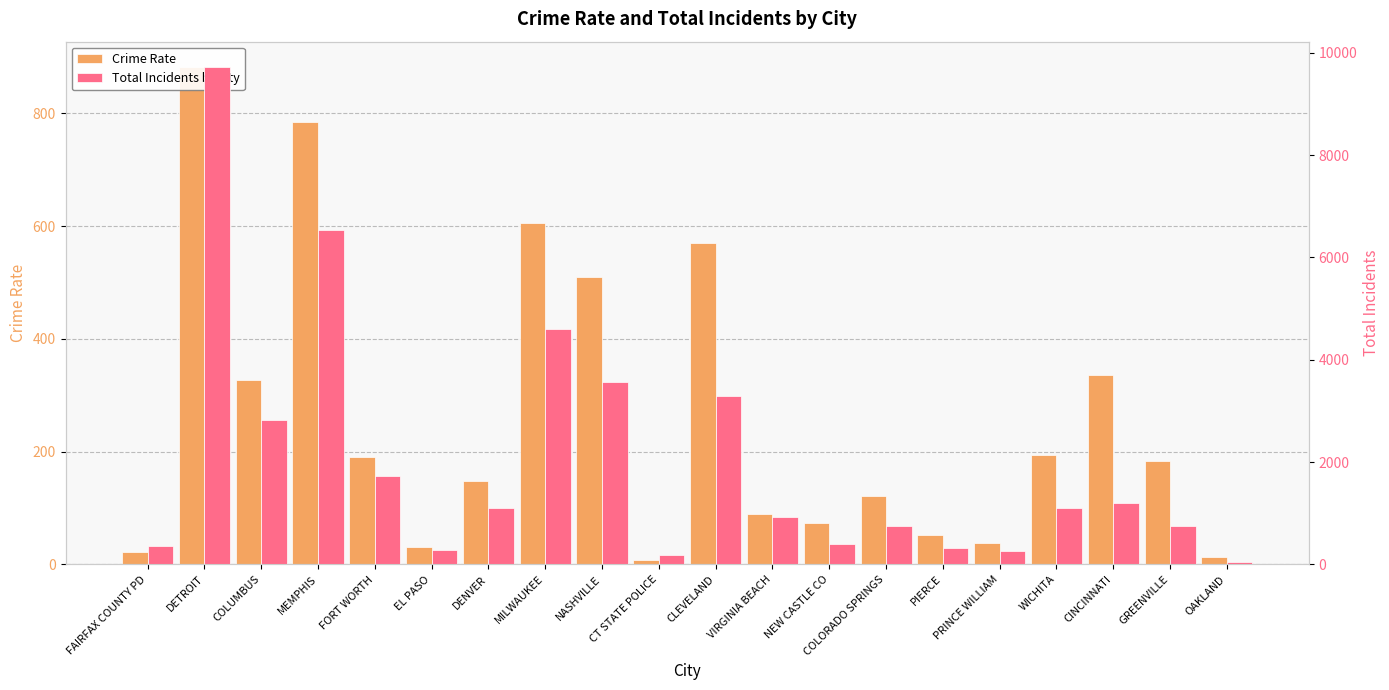

What position from the right is MEMPHIS?

17